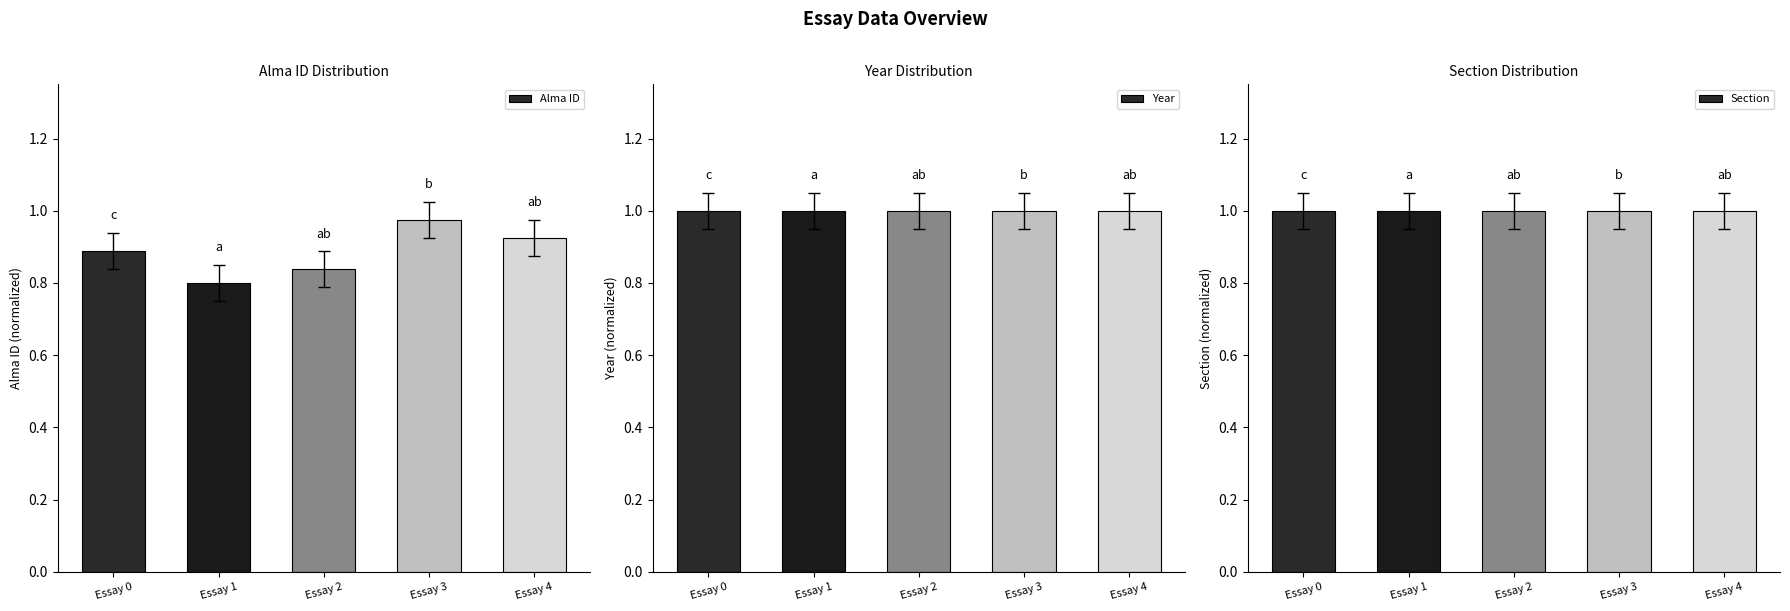

Which category has the lowest value across all series?

Essay 1